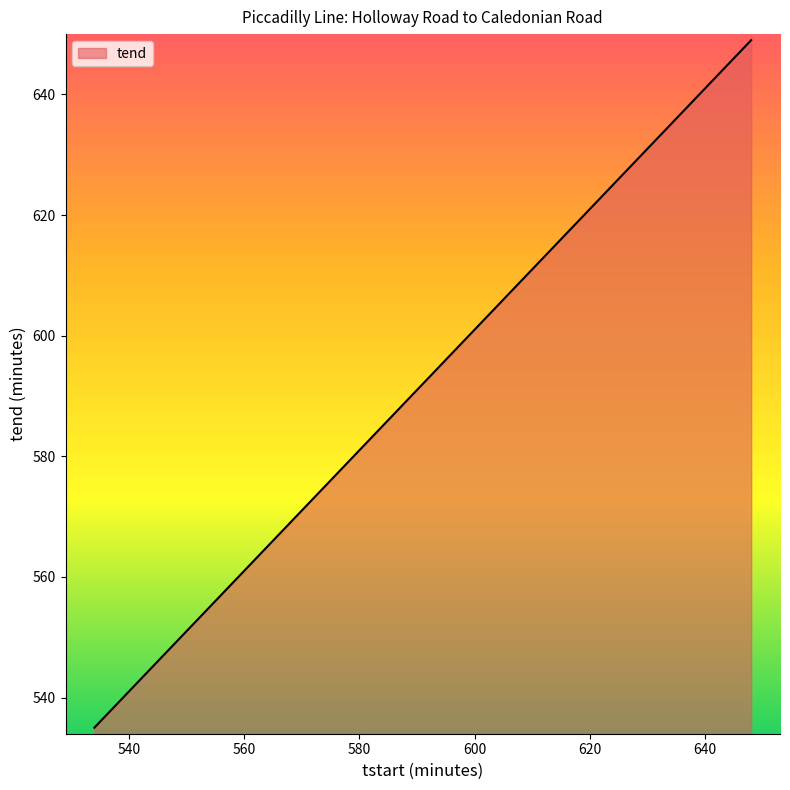

What is the greatest value displayed?

649